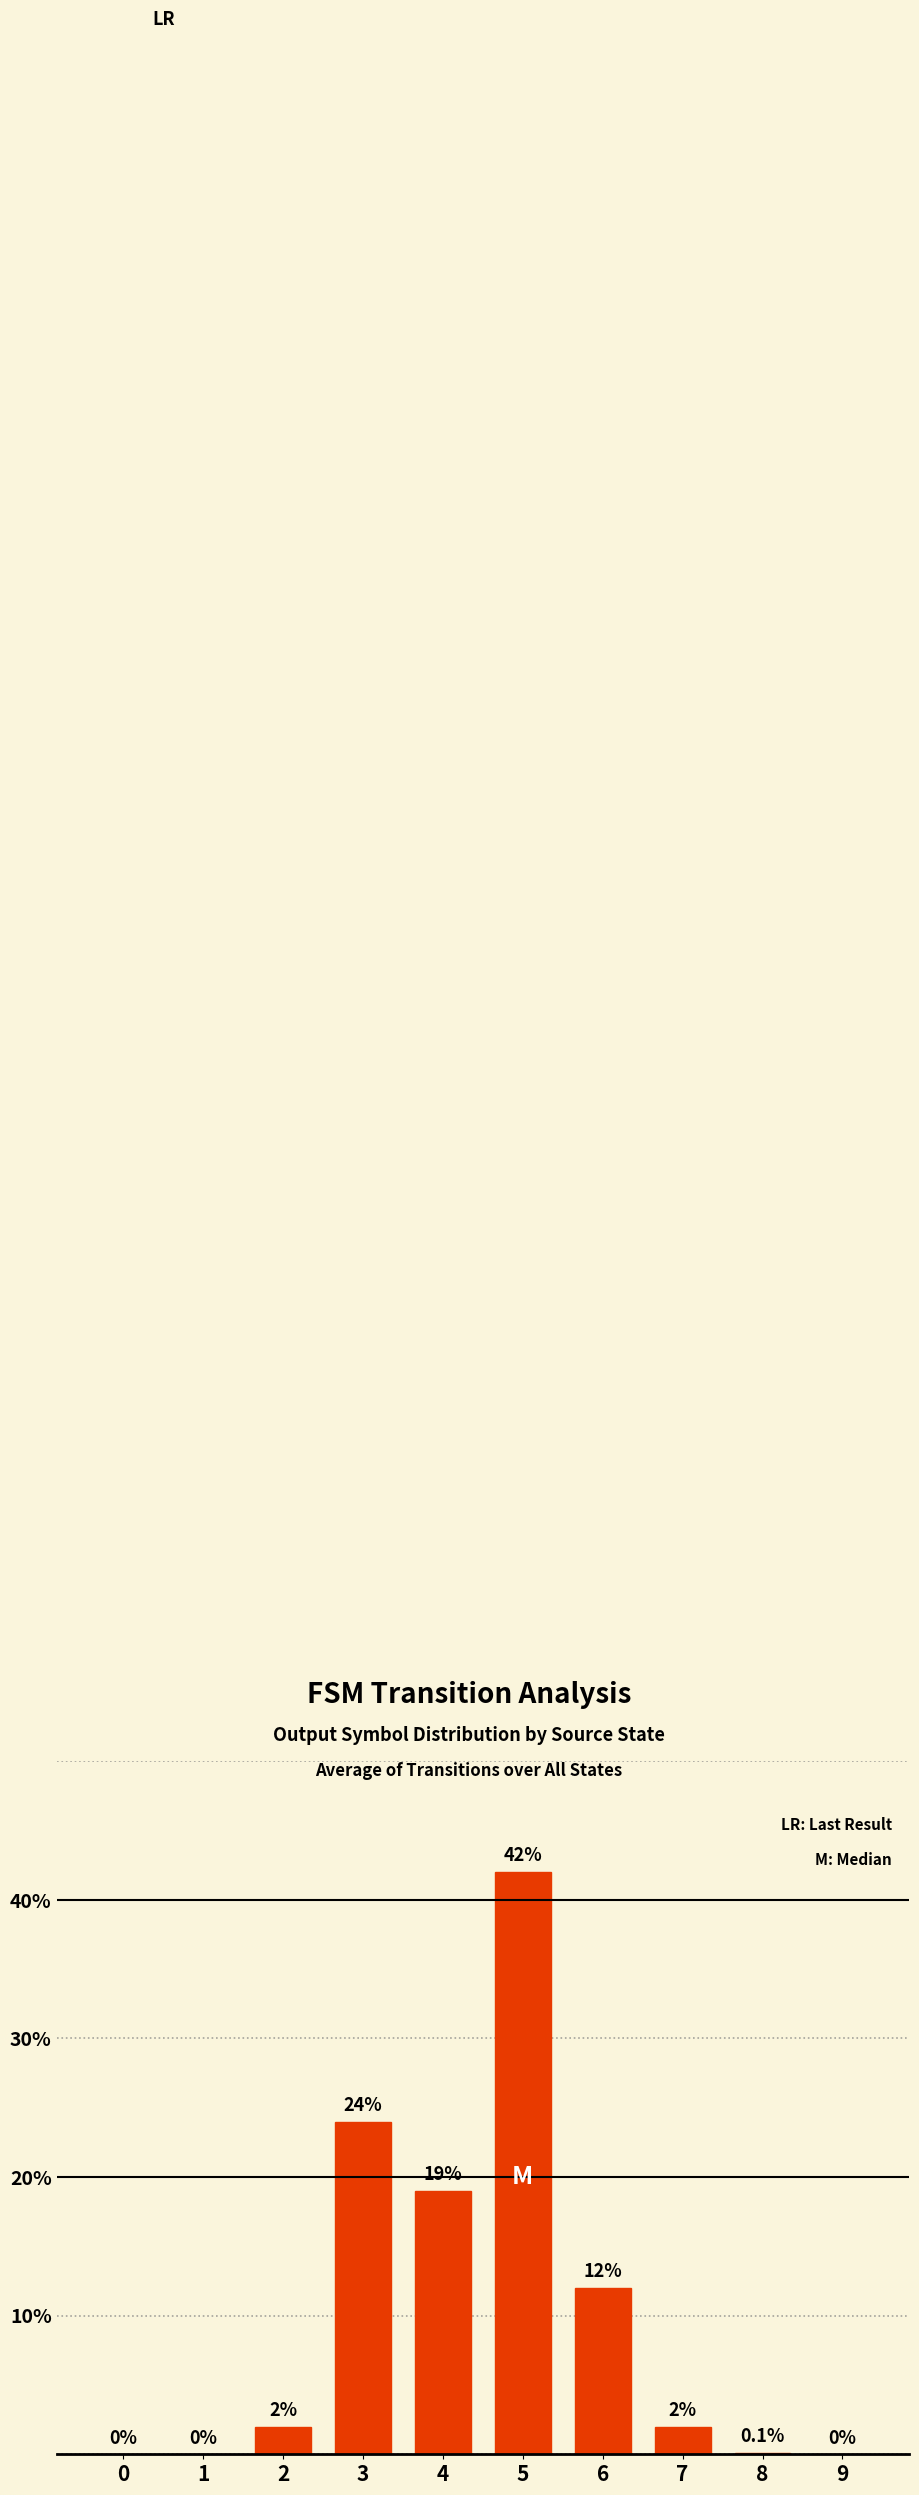

What is the greatest value displayed?

42.0